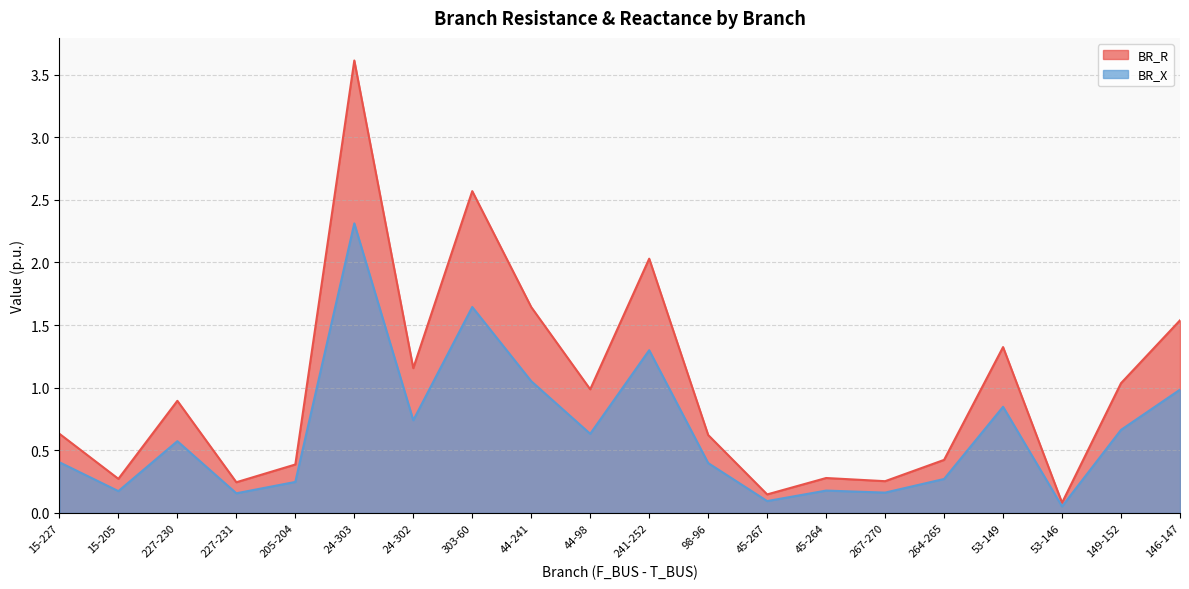

True or false: BR_X and BR_R intersect in this chart.

False